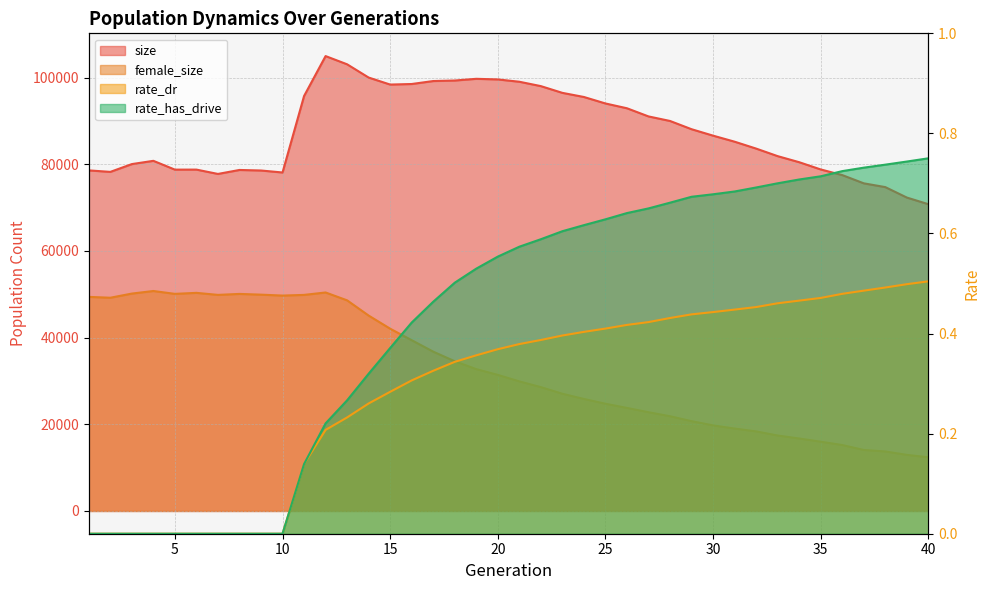

True or false: rate_dr and size cross at least once.

False